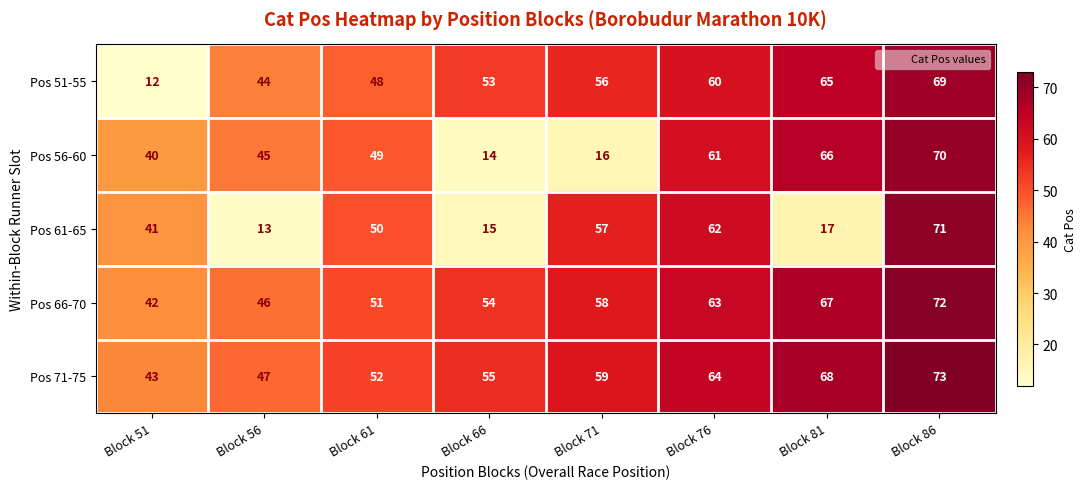

At which category does the chart reach its peak across all series?

Block 86